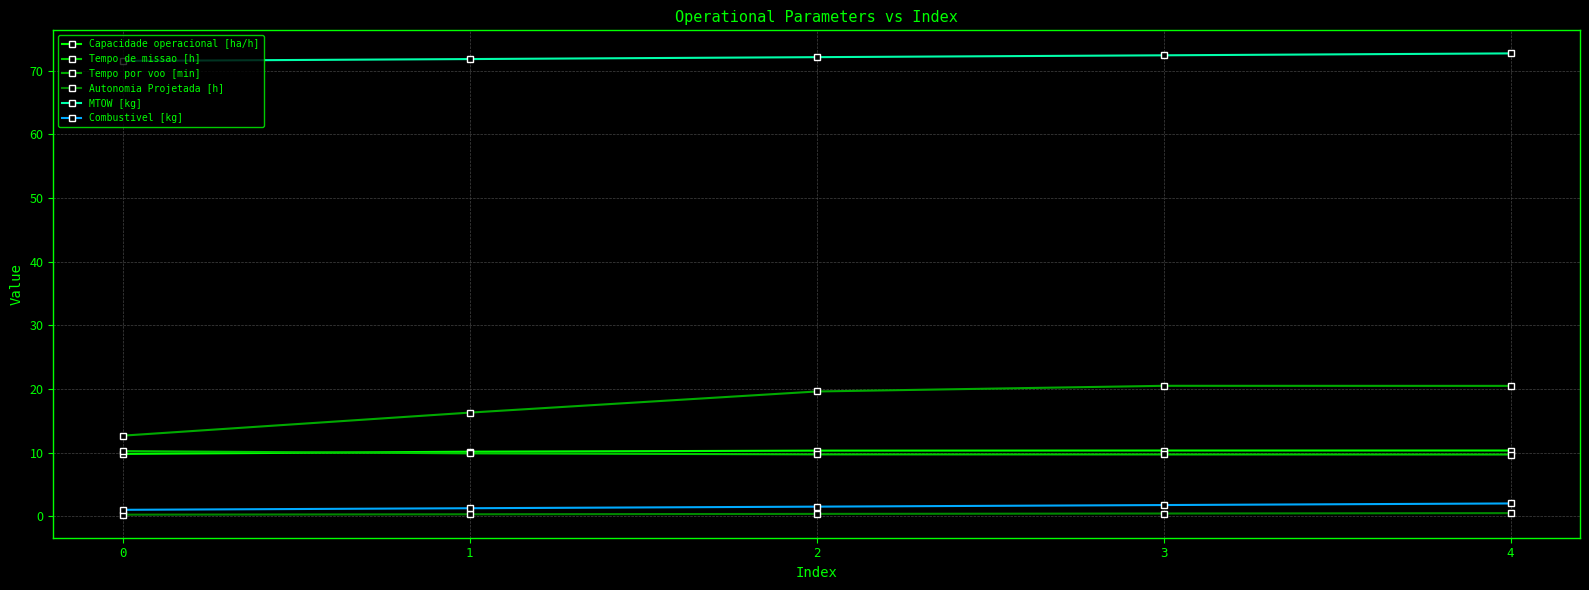

How many categories are shown in the chart?

5